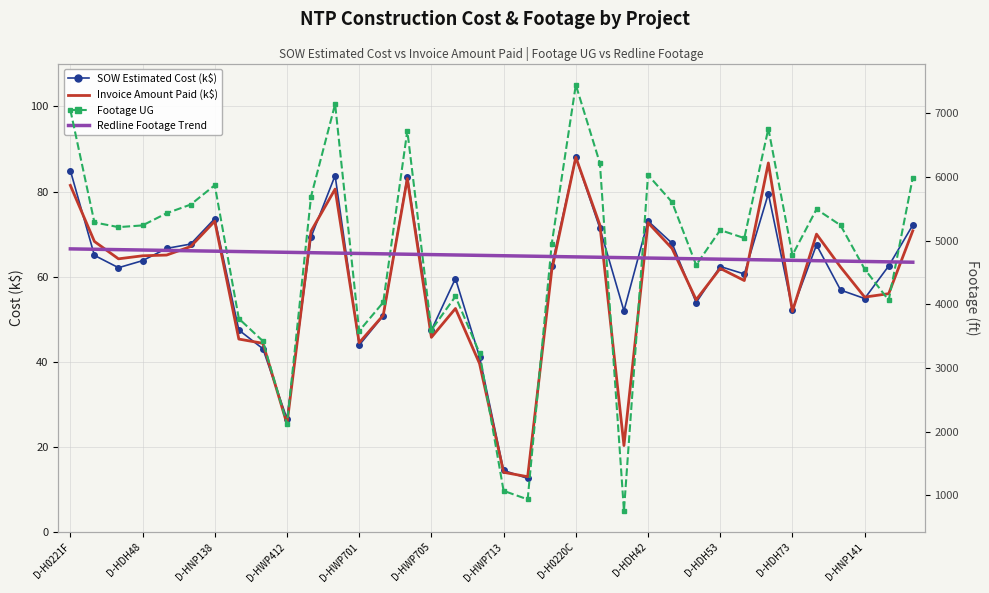

What is the difference between the highest and lowest values at D-HDH42?

5955.3